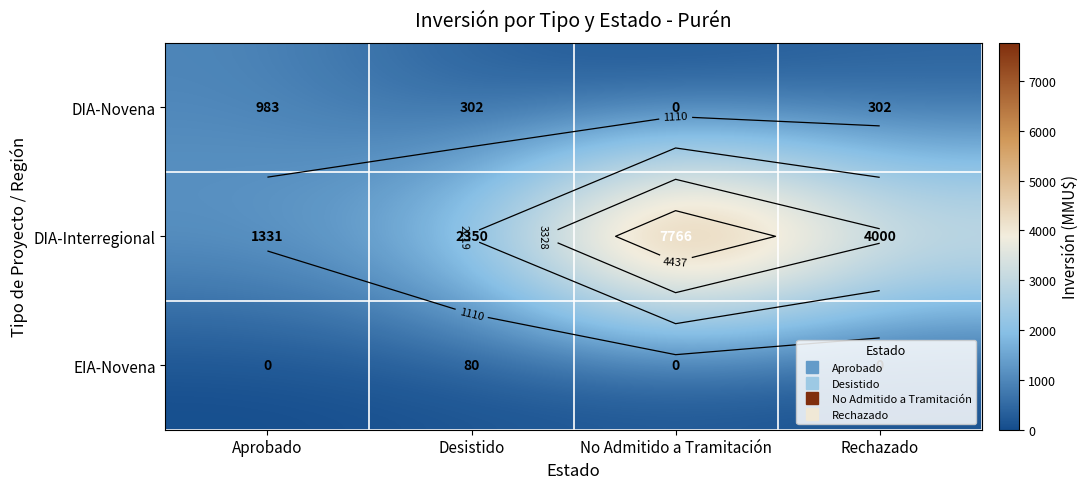

What is the greatest value displayed?

7766